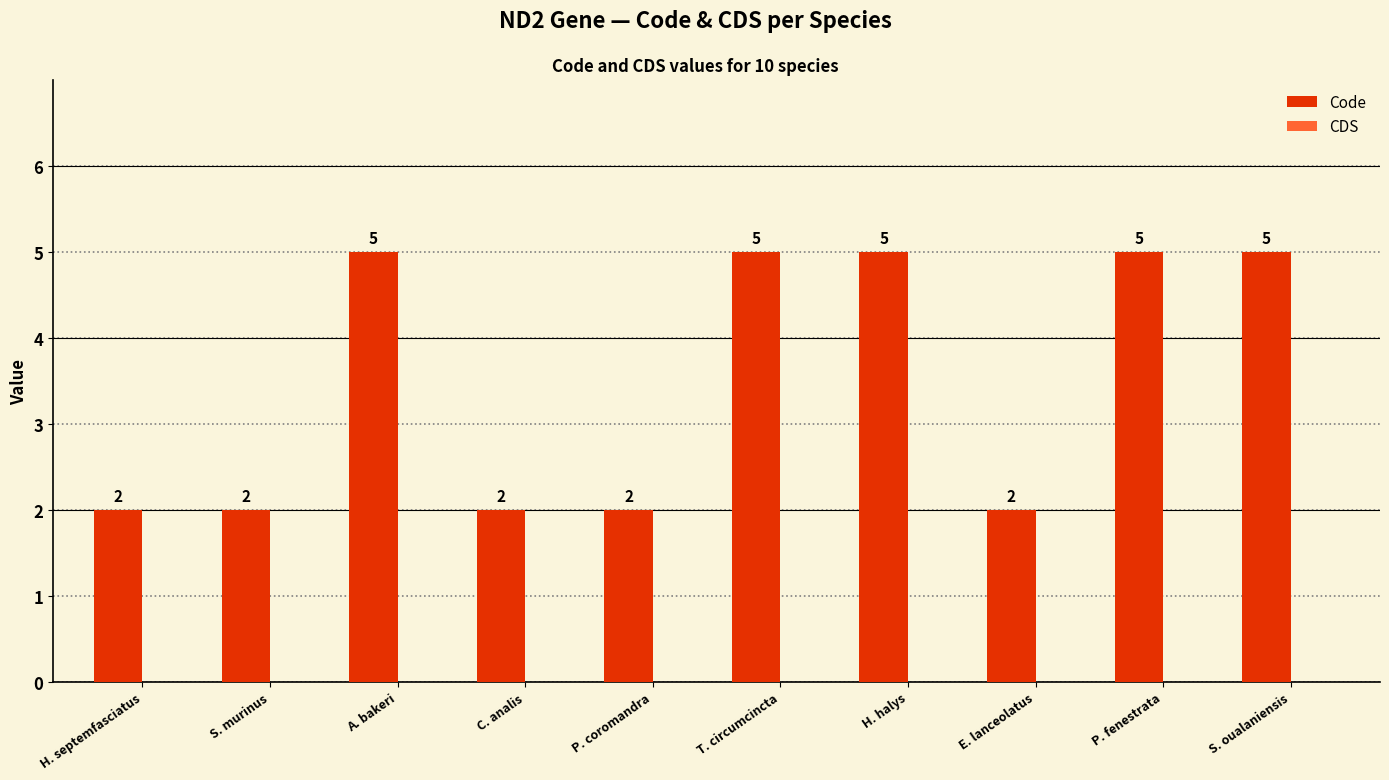

What is the label of the 3rd bar from the right?

E. lanceolatus